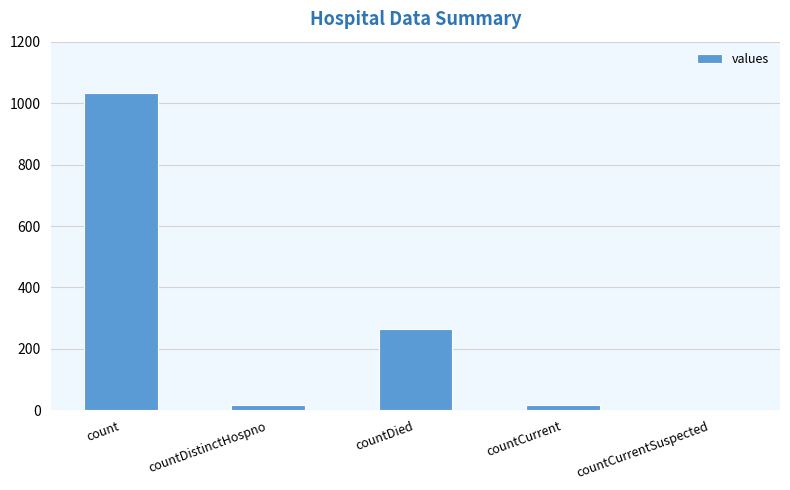

At which category does the chart reach its peak across all series?

count